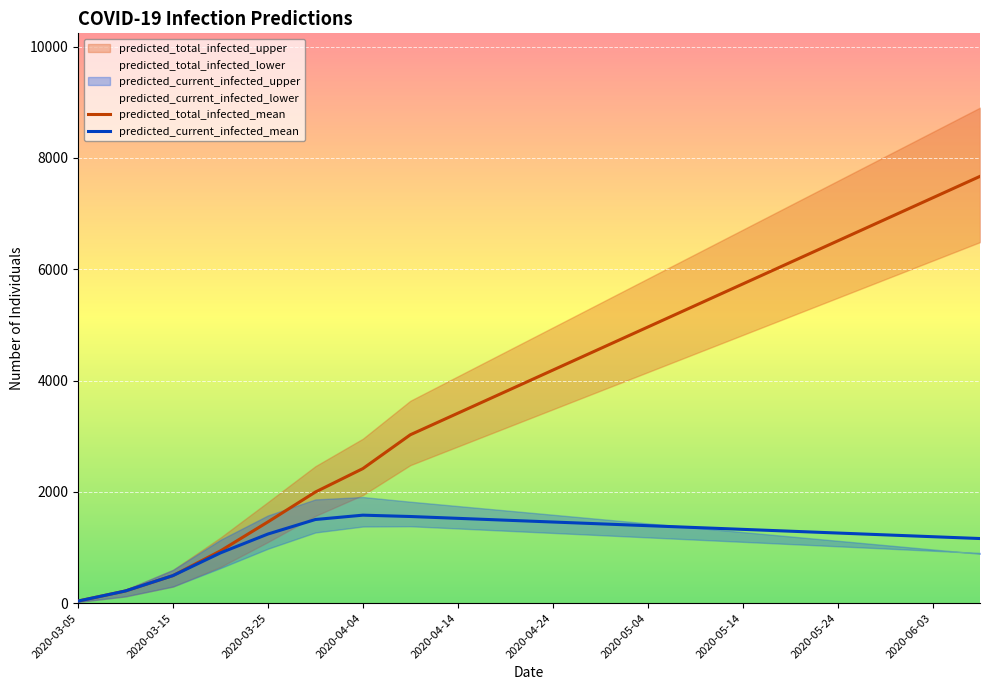

What is the maximum value for predicted_current_infected_mean?

1580